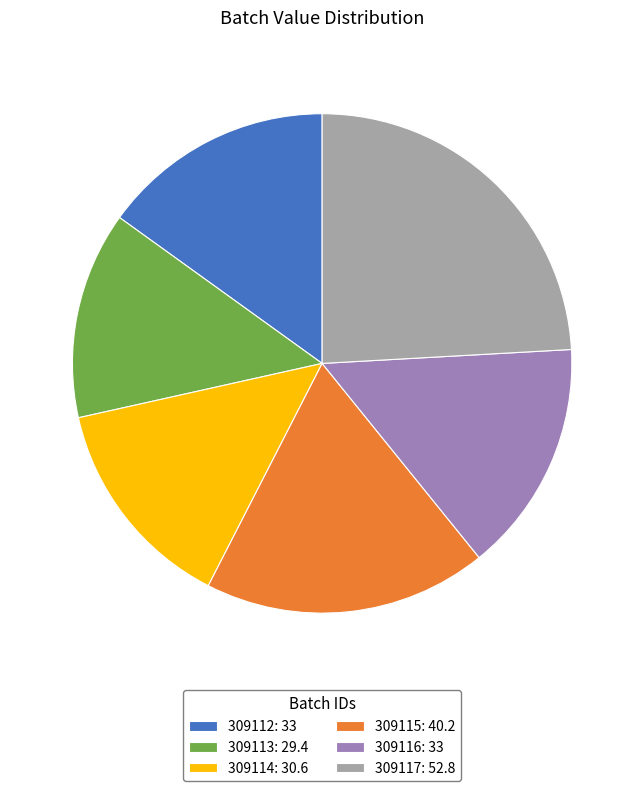

Approximately how many times larger is the value at 309115: 40.2 compared to 309116: 33?

1.2